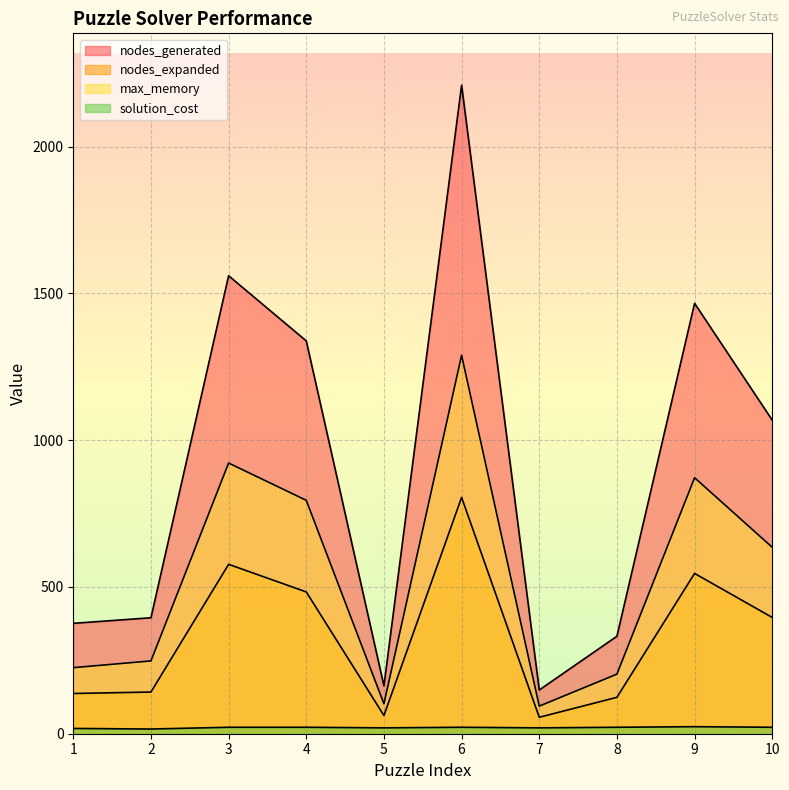

What is the value of the nodes_expanded point at the 8th from the left?

124